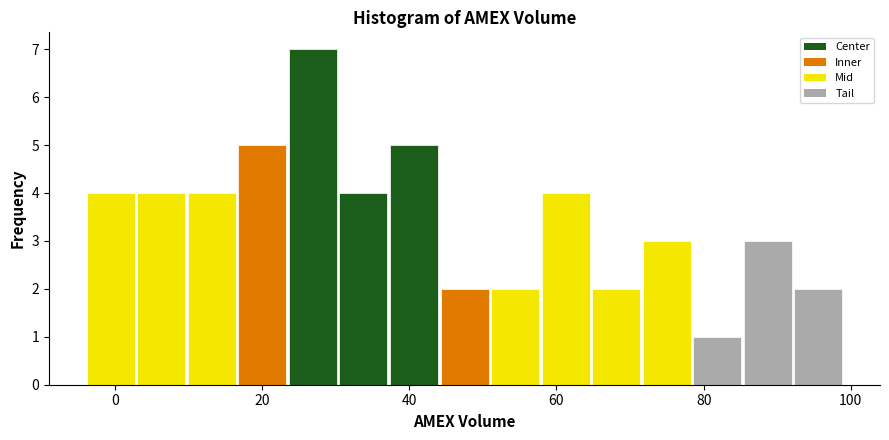

Read against the x-axis, roughly where is the centre of the tallest bar?

26